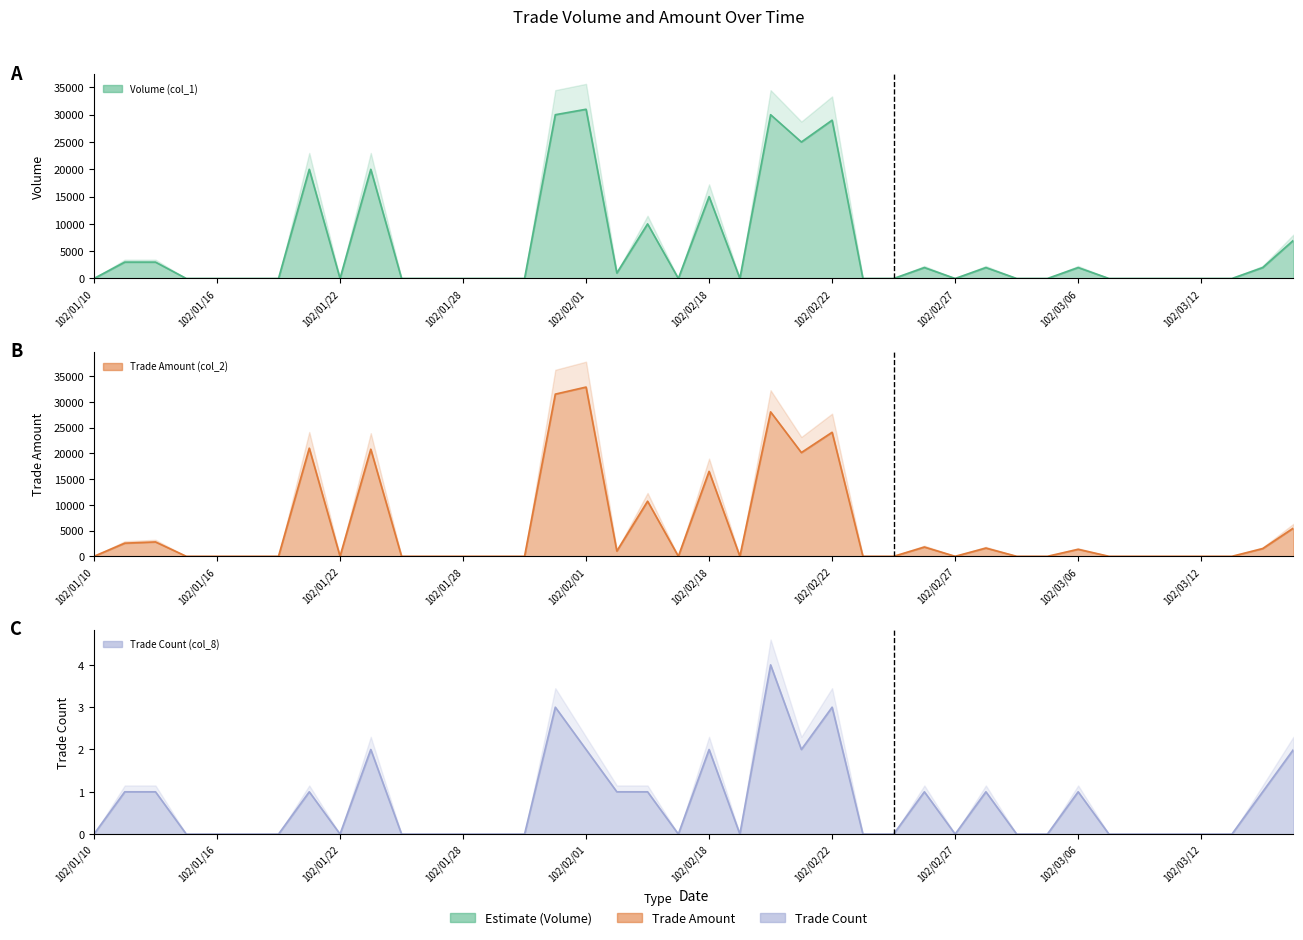

What is the label of the 5th point from the left?

102/01/16